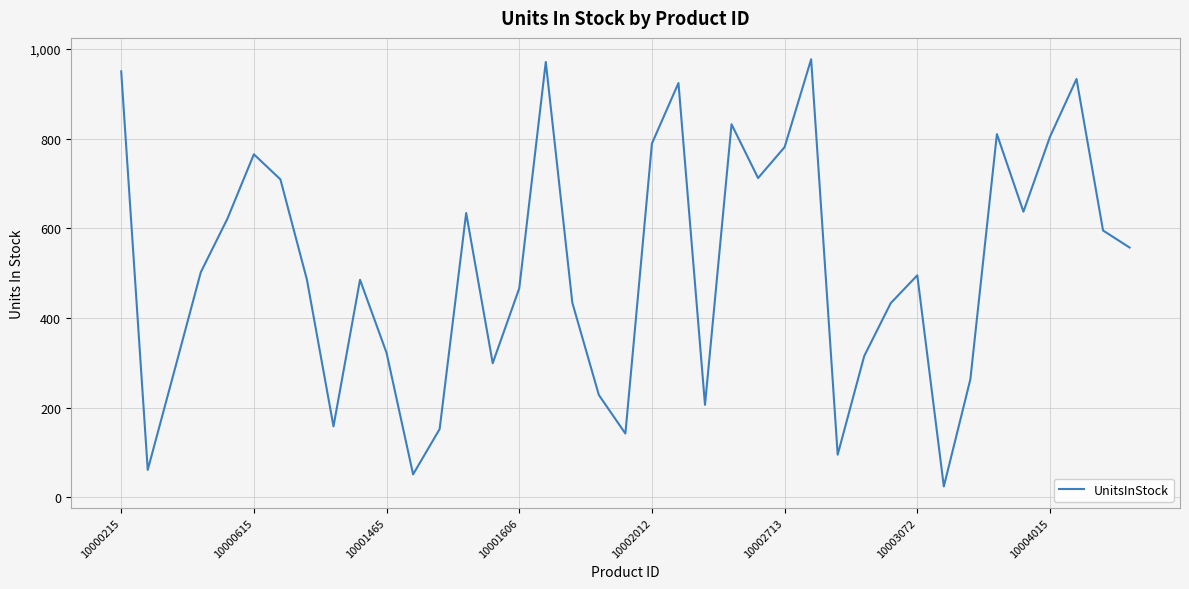

What is the smallest value displayed?

24